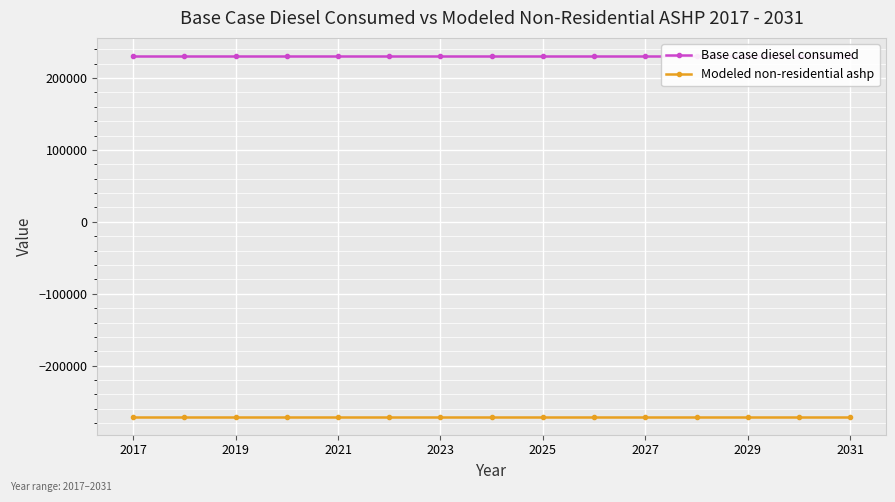

Which series has the widest spread of values?

Base case diesel consumed